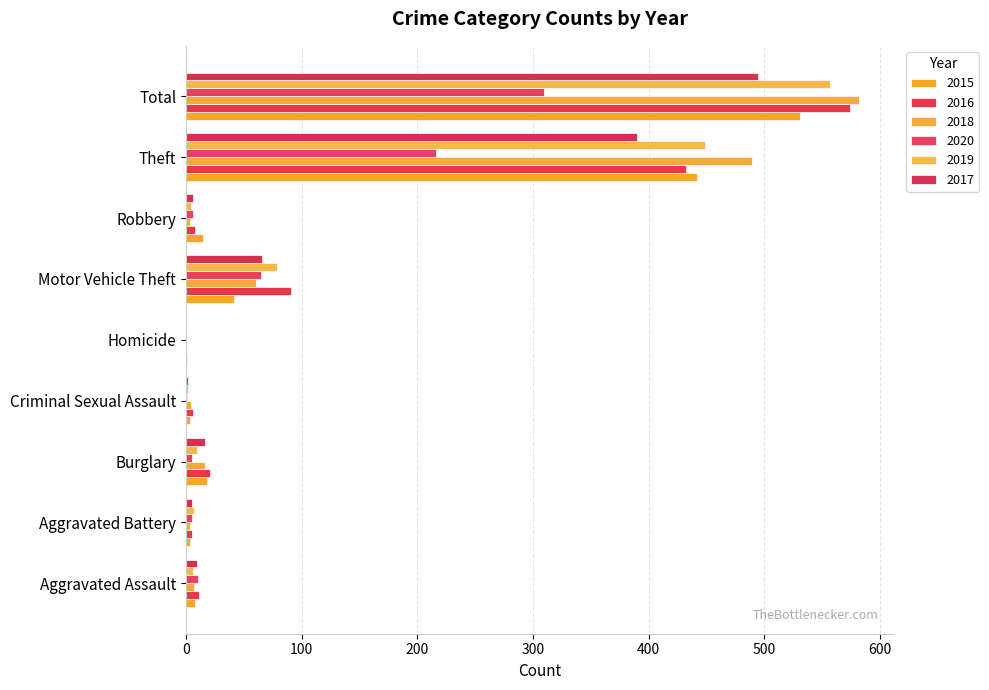

Which label corresponds to the smallest value in the chart?

Homicide